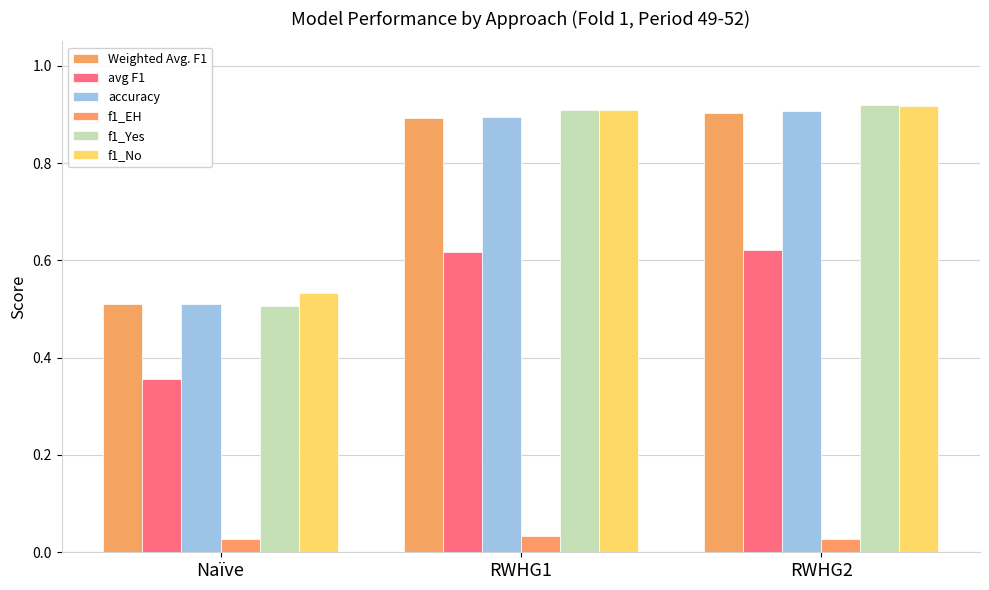

Is the value of f1_No at Naïve greater than the value of Weighted Avg. F1 at Naïve?

Yes